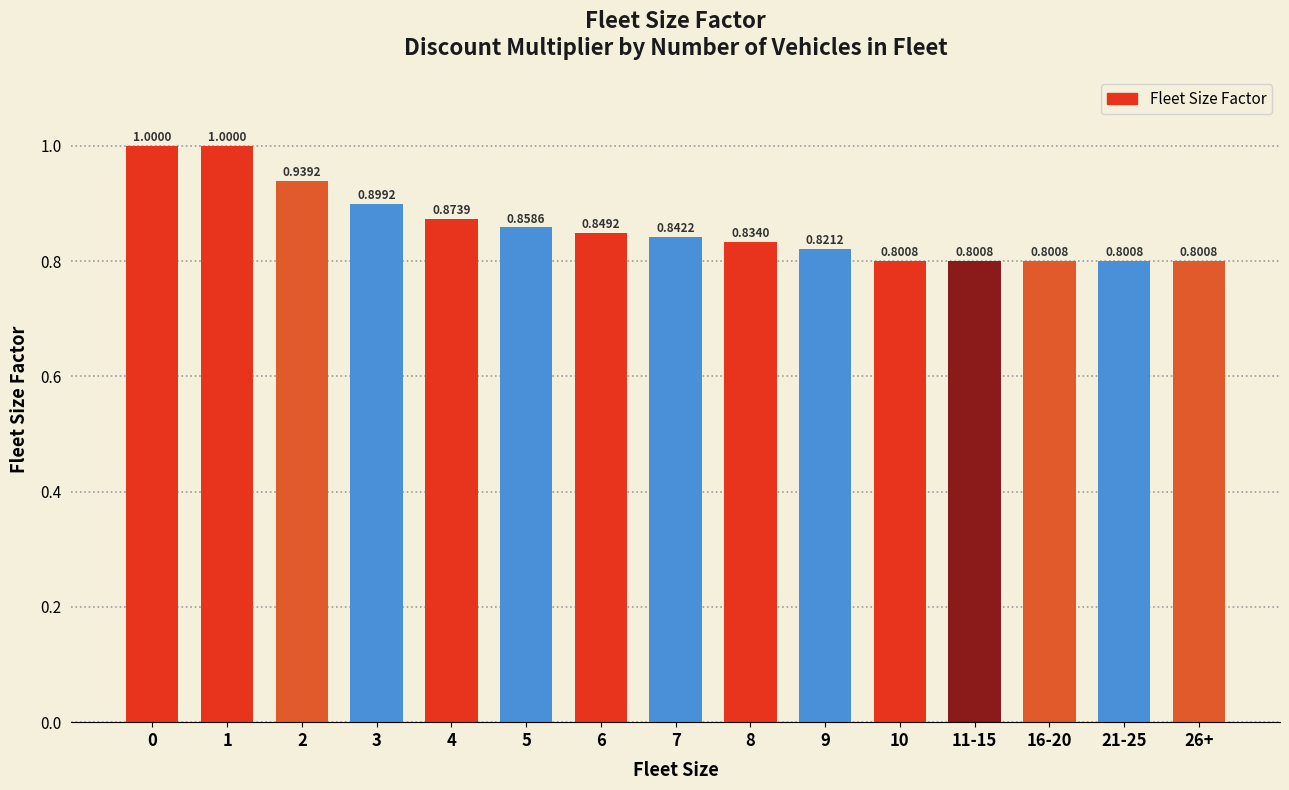

Is it true that the value at 7 is 0.8?

True